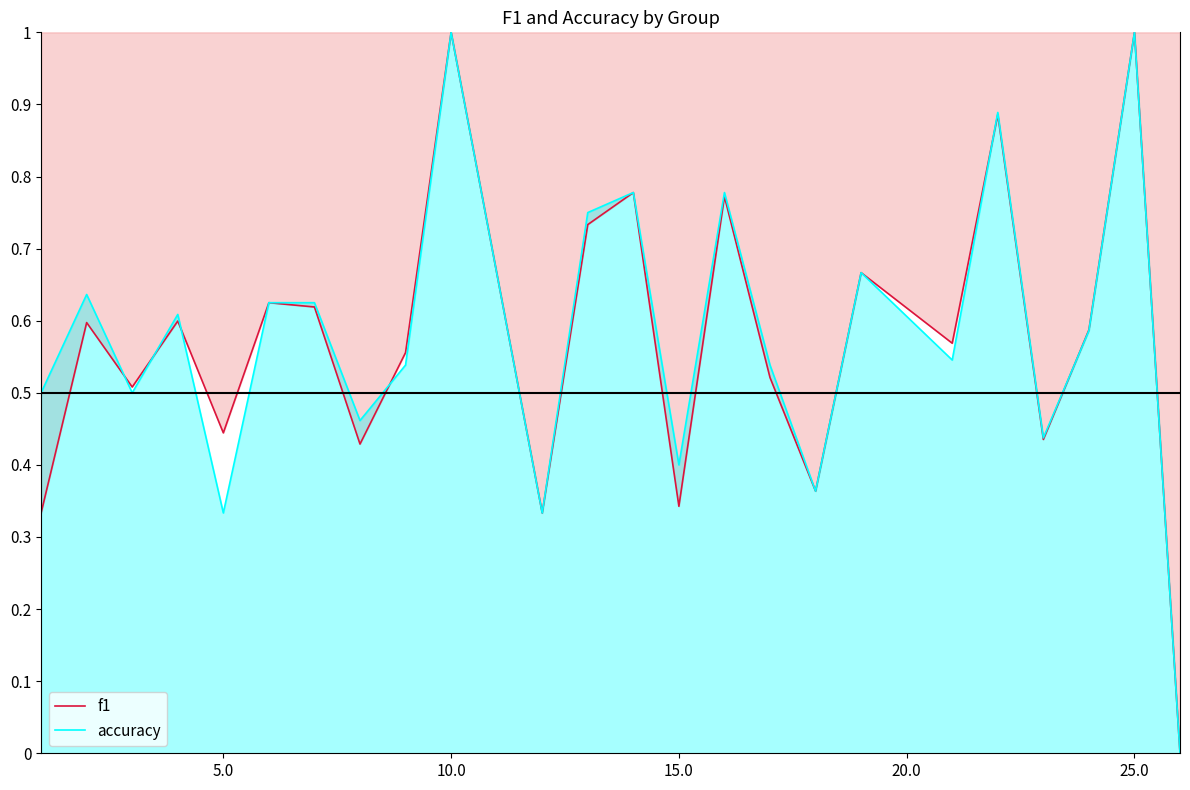

What is the highest value of the accuracy series?

1.0